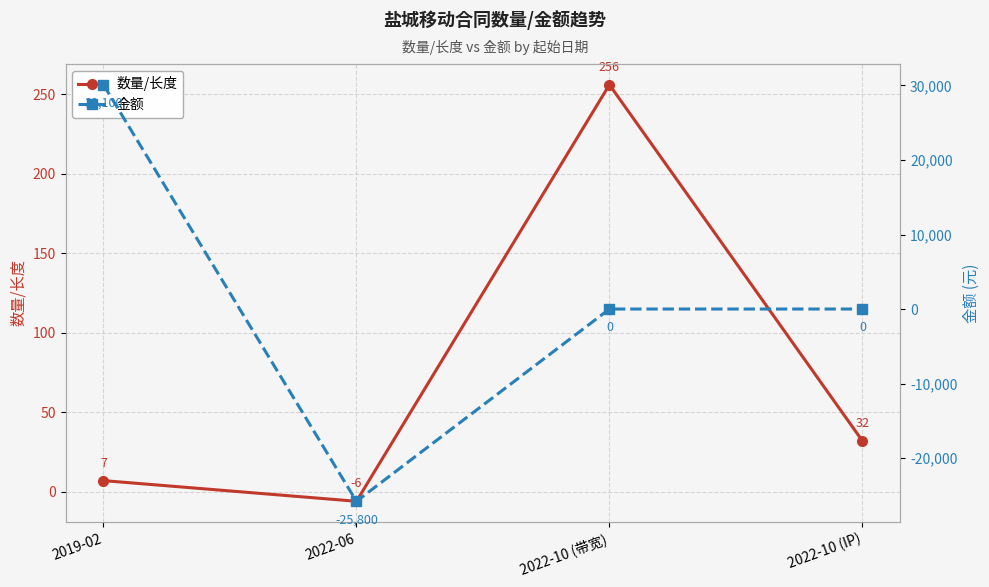

True or false: 数量/长度 and 金额 intersect in this chart.

True